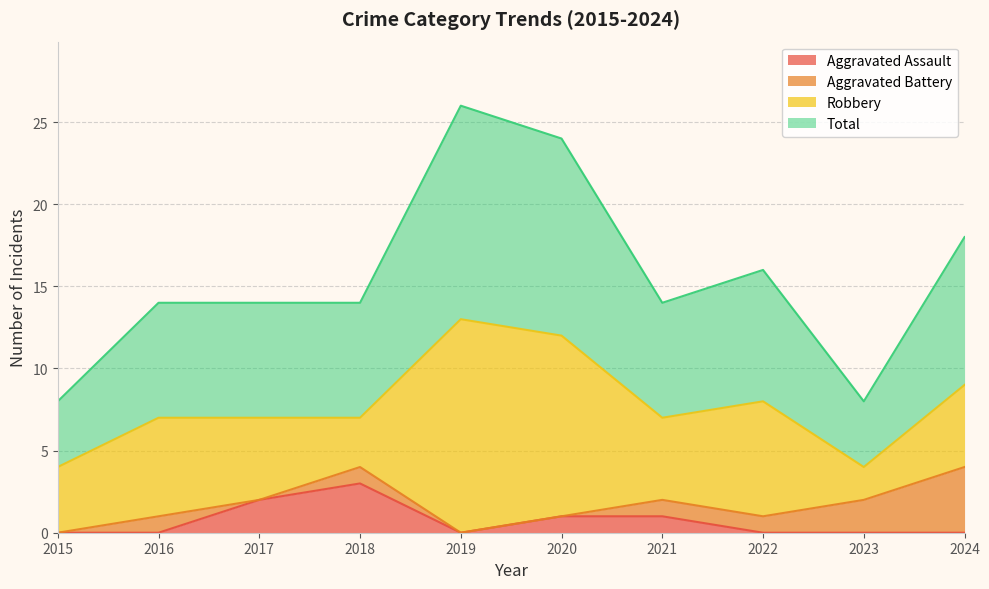

True or false: Aggravated Assault and Total cross at least once.

False